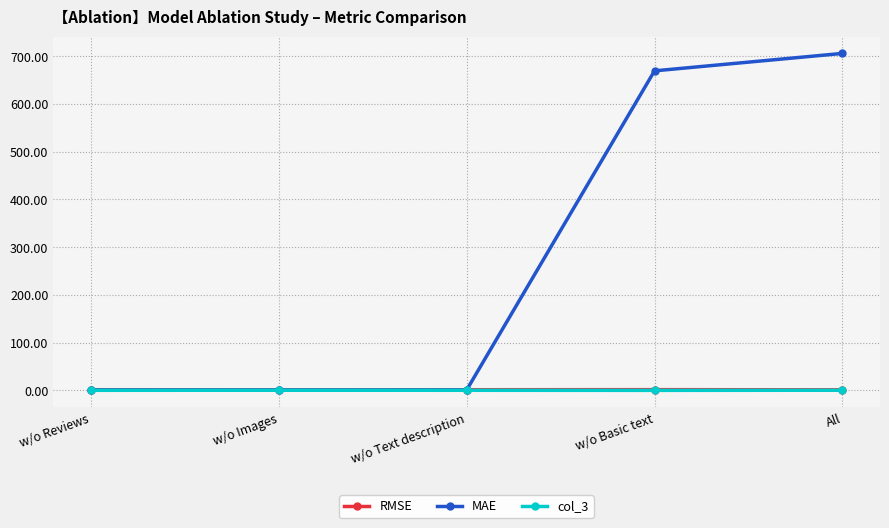

True or false: MAE has more than 1 interior local peaks.

False